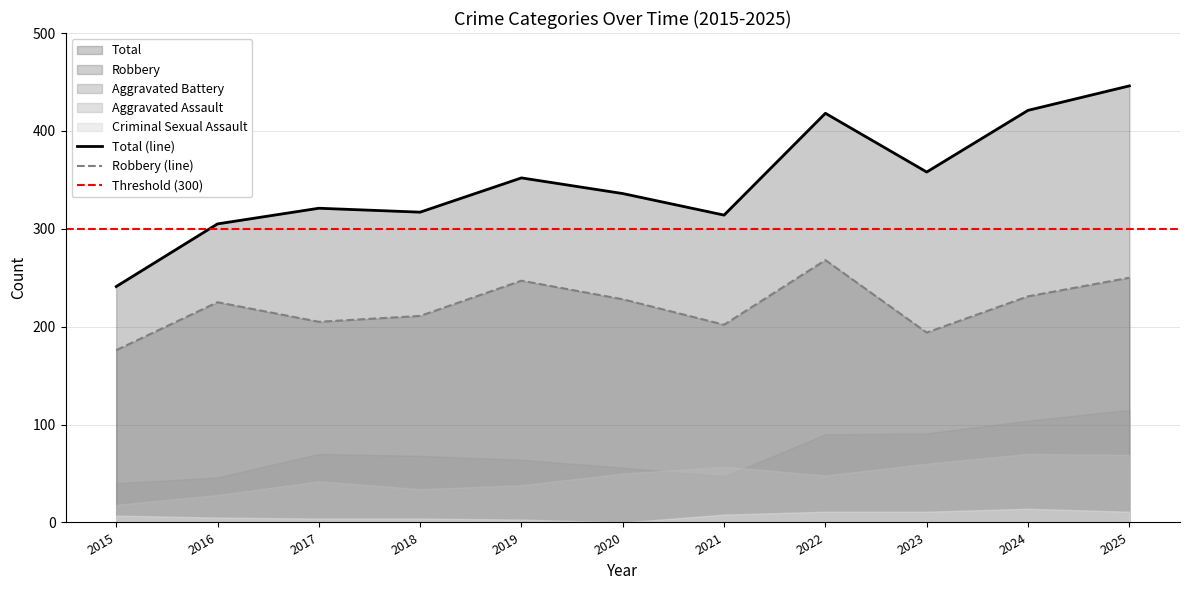

List the labels in order of Aggravated Assault value, largest first.

2024, 2025, 2023, 2021, 2020, 2022, 2017, 2019, 2018, 2016, 2015